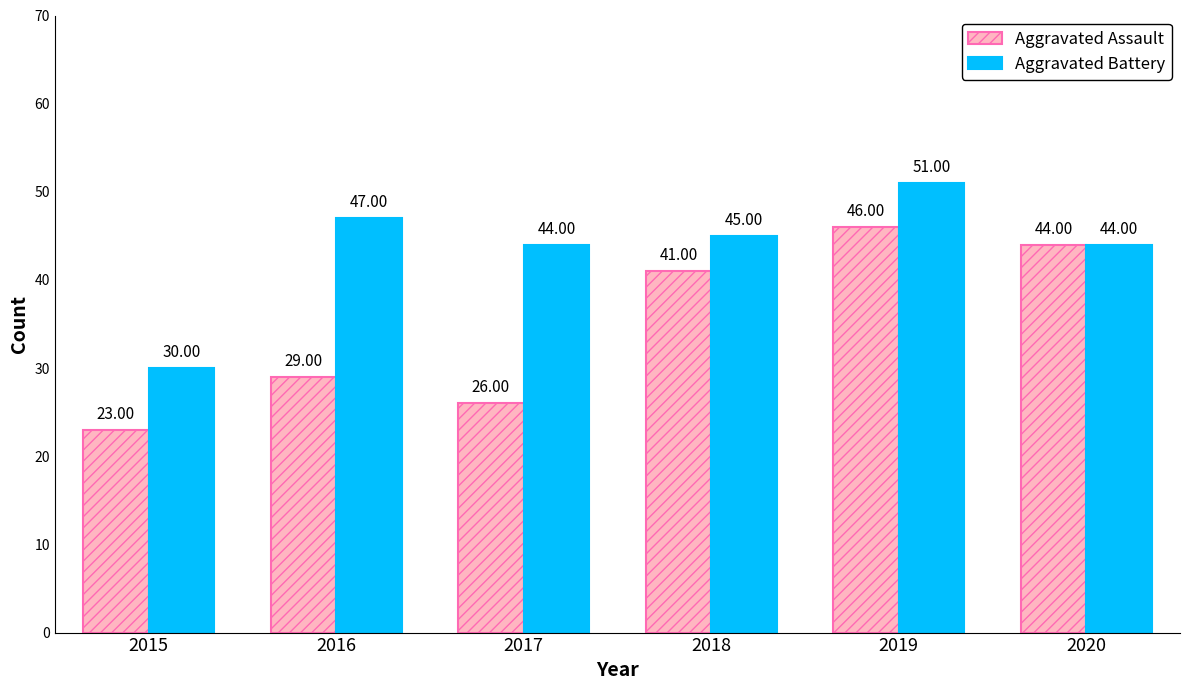

At which category is the sum across all series the highest?

2019